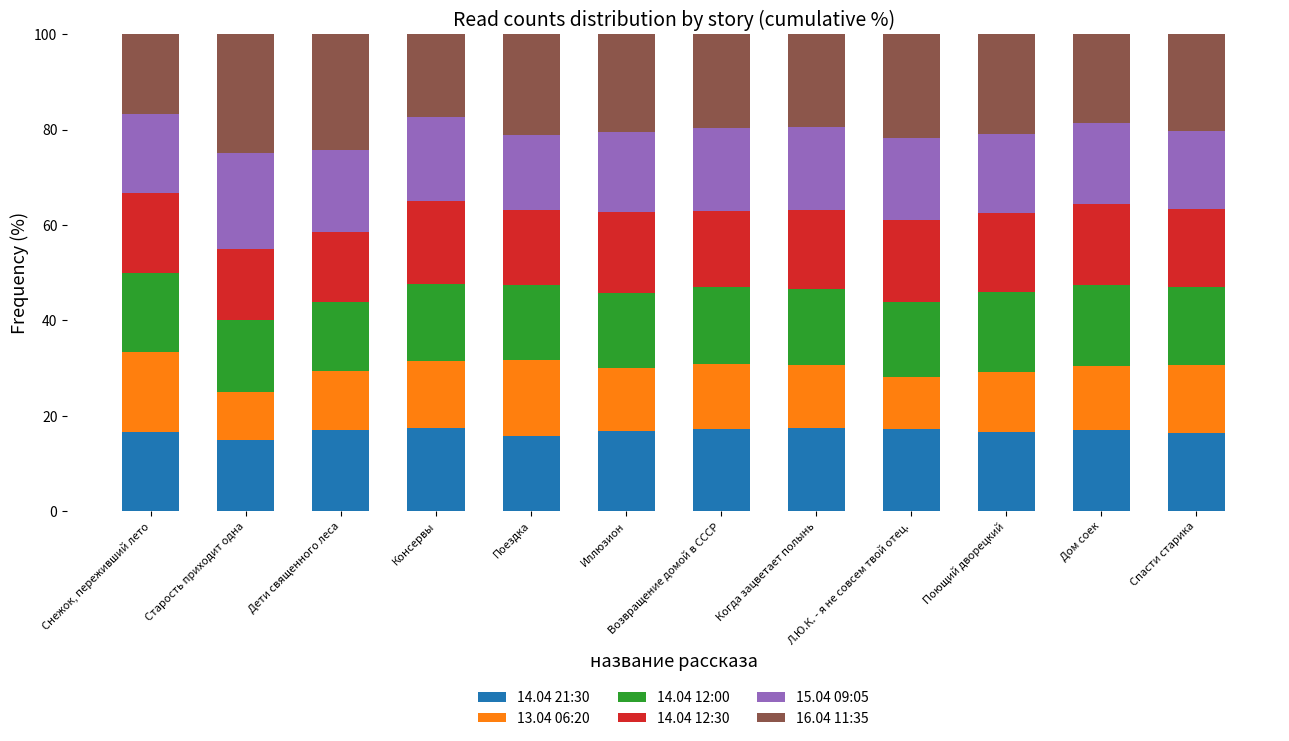

The value of 14.04 21:30 at Когда зацветает полынь is 5.6. True or false?

False